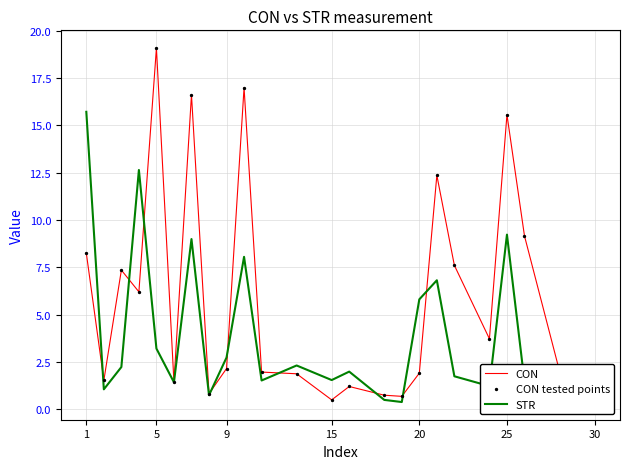

Which series has the largest total across all categories?

CON